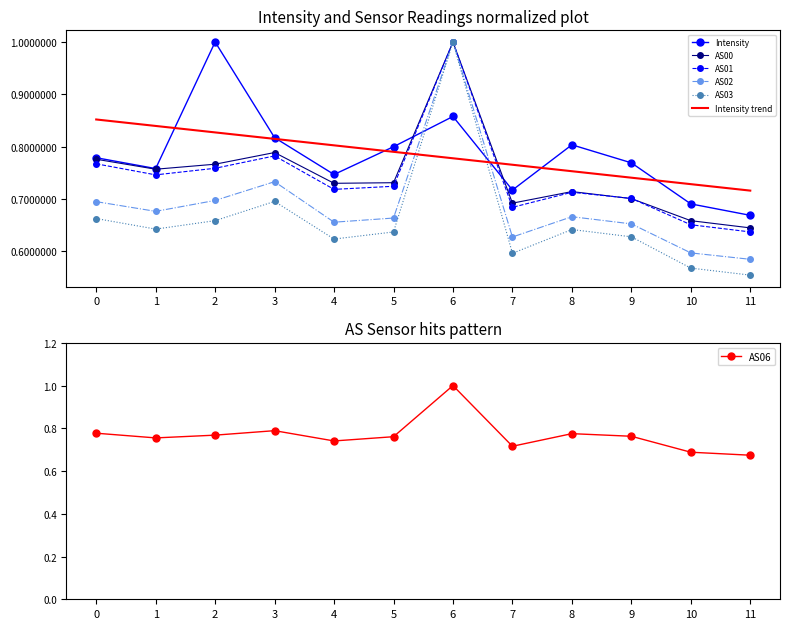

Where is the first local maximum for Intensity?

2